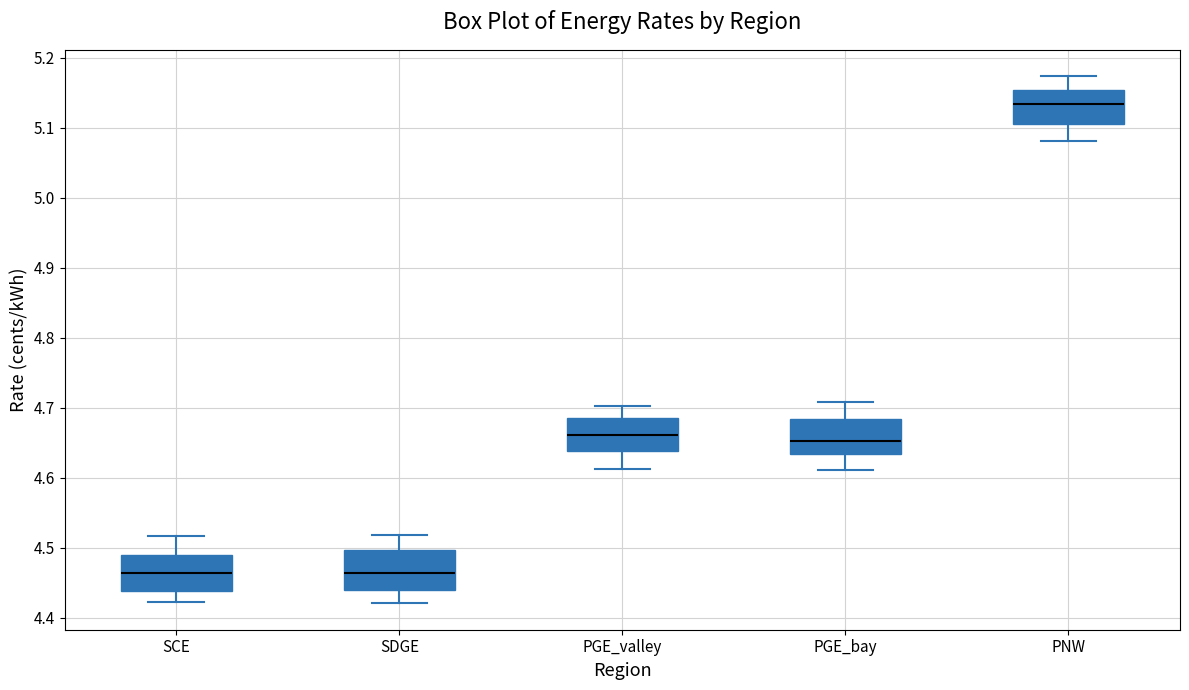

Reading left to right, transcribe this box plot: for each box, give where its median line is, the range the box spans, and where its two whiskers end, as read against the y-axis. The values are not printed on the chart, so give them approximately, as read against the axis.

SCE: median 4.46, box 4.44 to 4.49, whiskers 4.42 to 4.52
SDGE: median 4.46, box 4.44 to 4.50, whiskers 4.42 to 4.52
PGE_valley: median 4.66, box 4.64 to 4.69, whiskers 4.61 to 4.70
PGE_bay: median 4.65, box 4.63 to 4.68, whiskers 4.61 to 4.71
PNW: median 5.13, box 5.11 to 5.15, whiskers 5.08 to 5.17